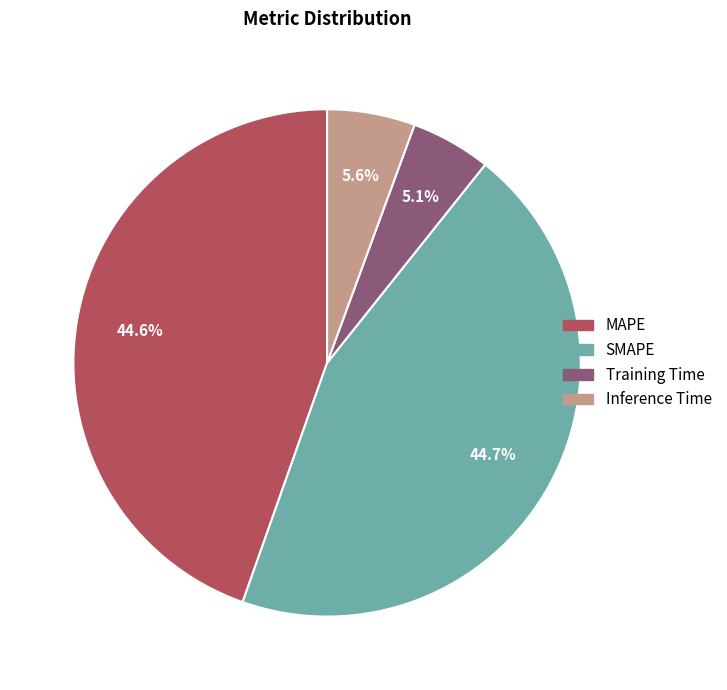

How many segments does this pie chart have?

4